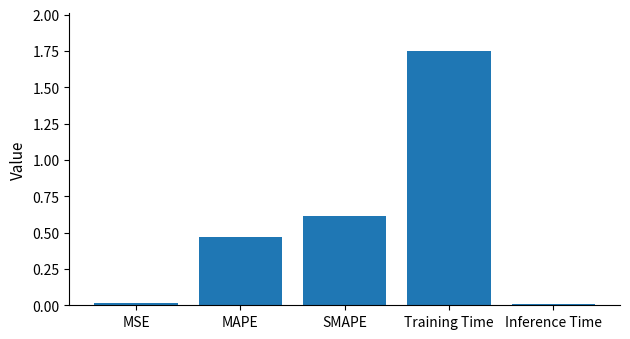

The chart shows a value of 0.4 at Training Time. True or false?

False